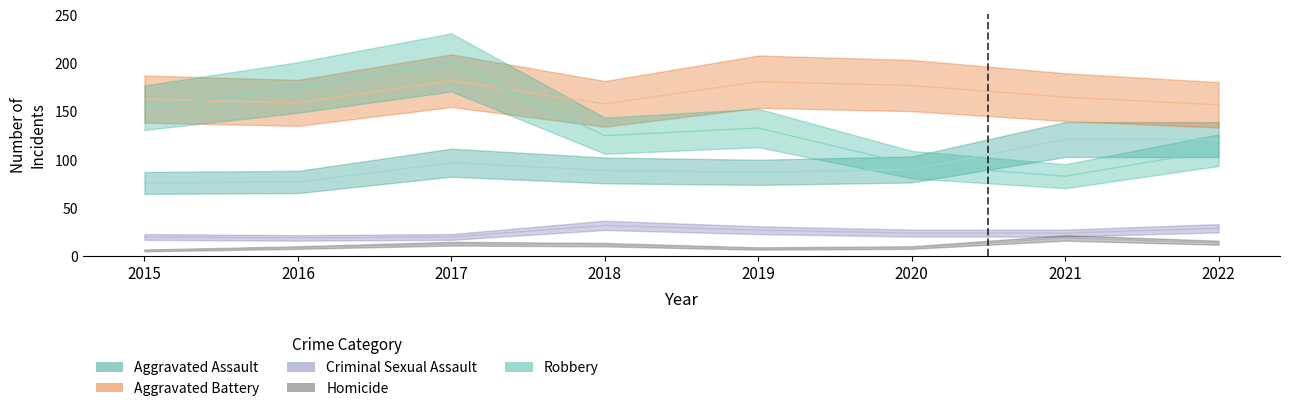

True or false: Homicide and Robbery intersect in this chart.

False